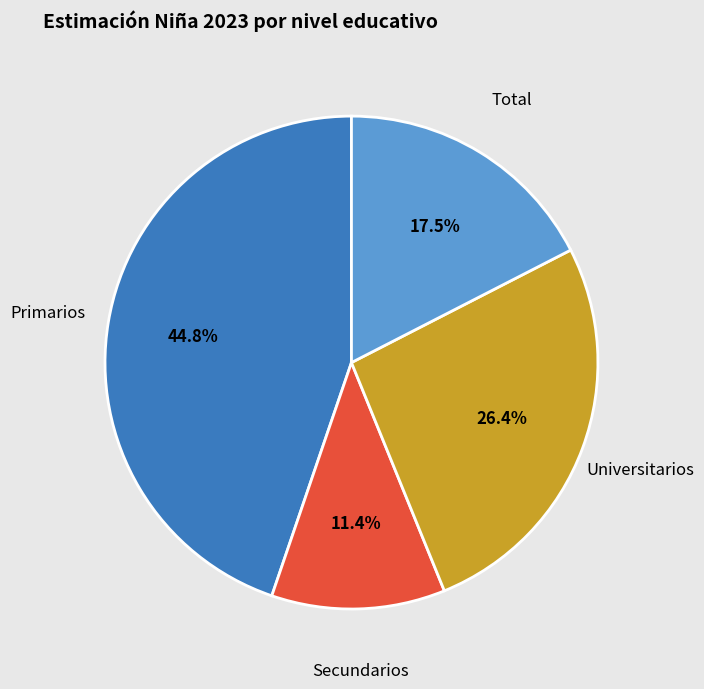

How many slices are in this pie chart?

4